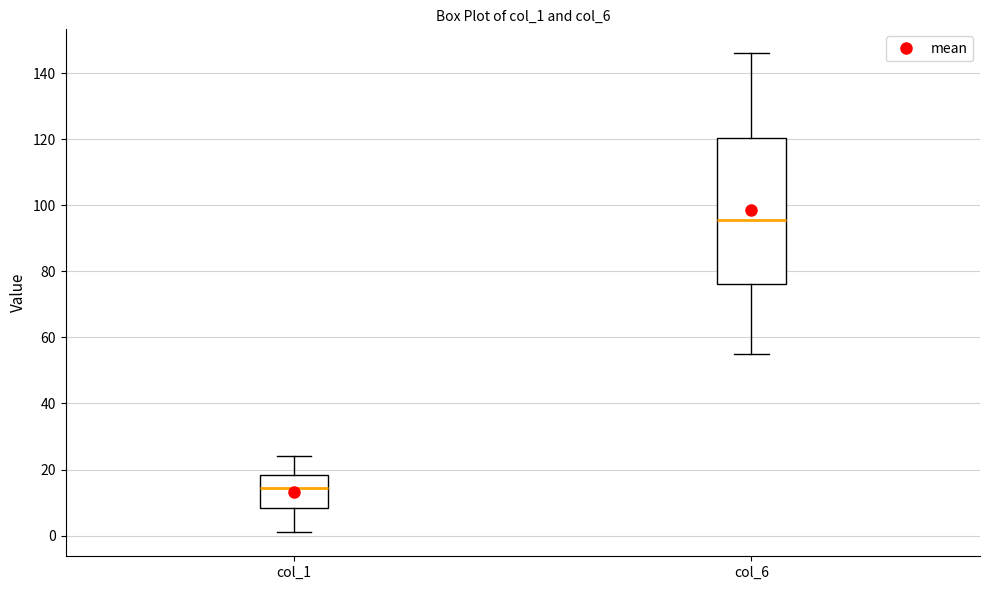

Which box is the tallest, from its lower edge to its upper edge?

col_6